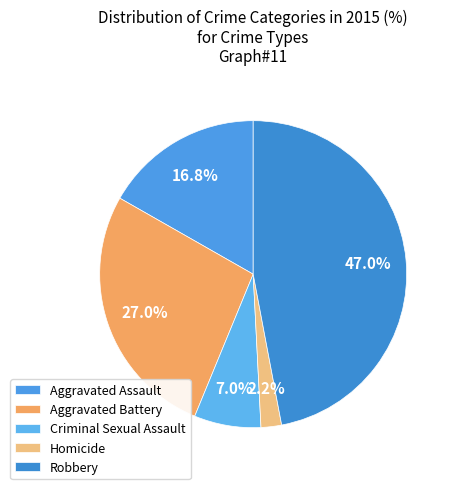

The Aggravated Battery slice represents 34% of the pie. True or false?

False